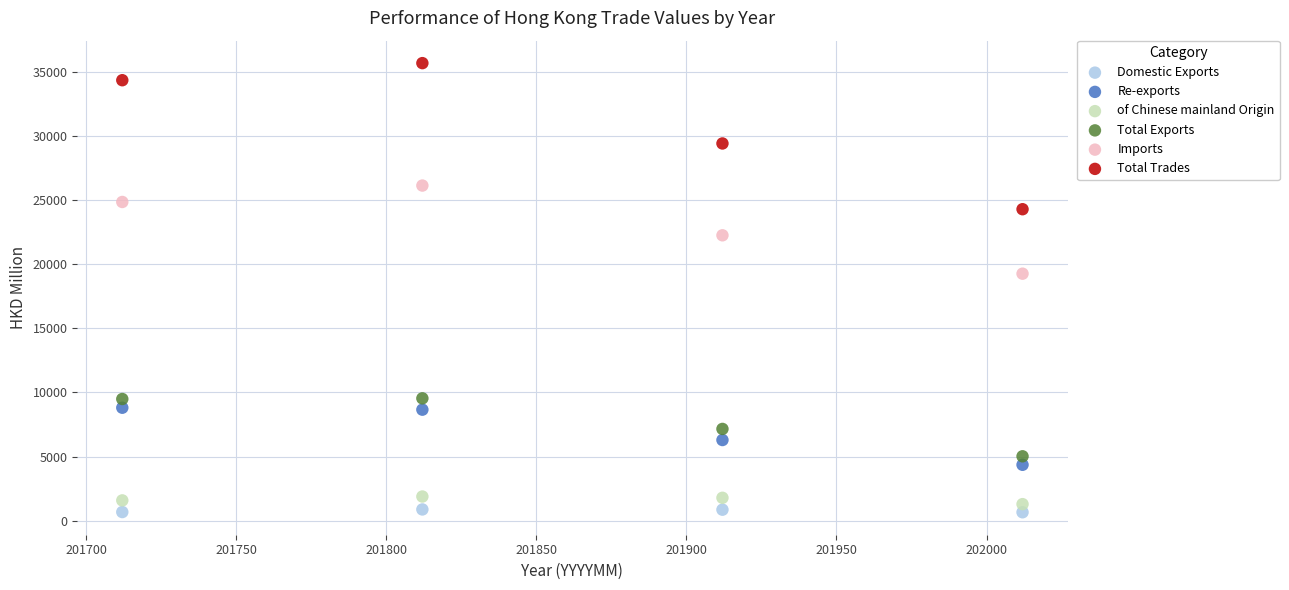

What are all the series names shown in the legend?

Domestic Exports, Re-exports, of Chinese mainland Origin, Total Exports, Imports, Total Trades